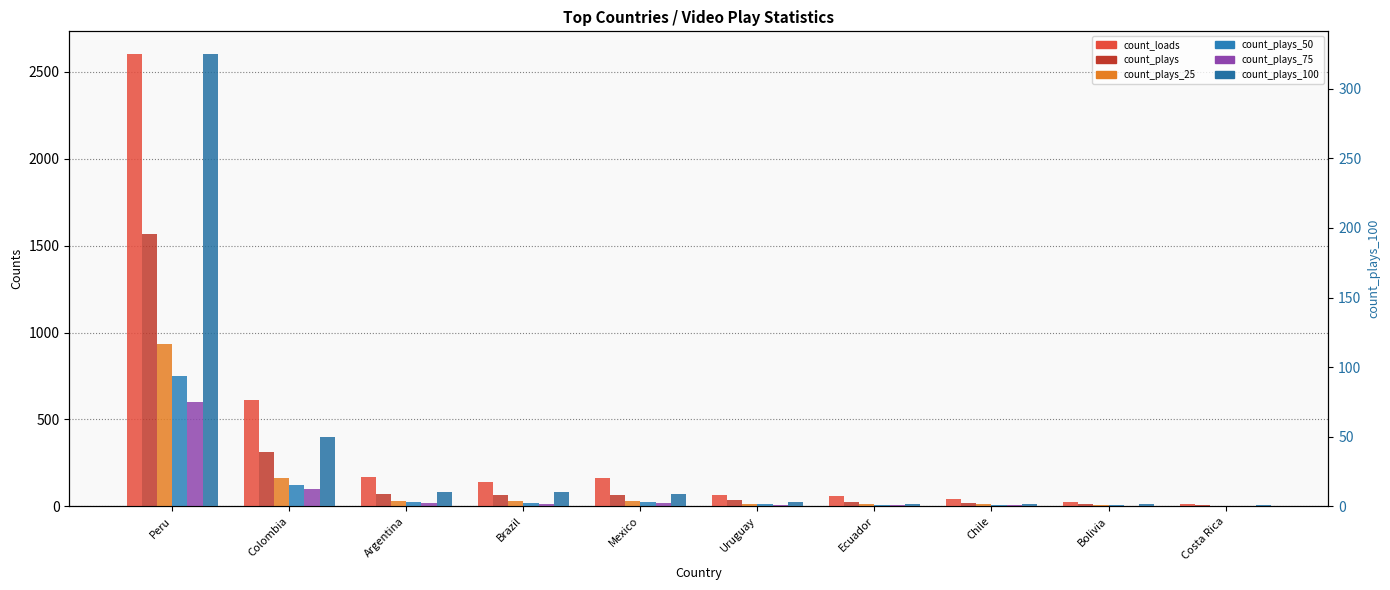

Does the chart contain stacked bars?

No